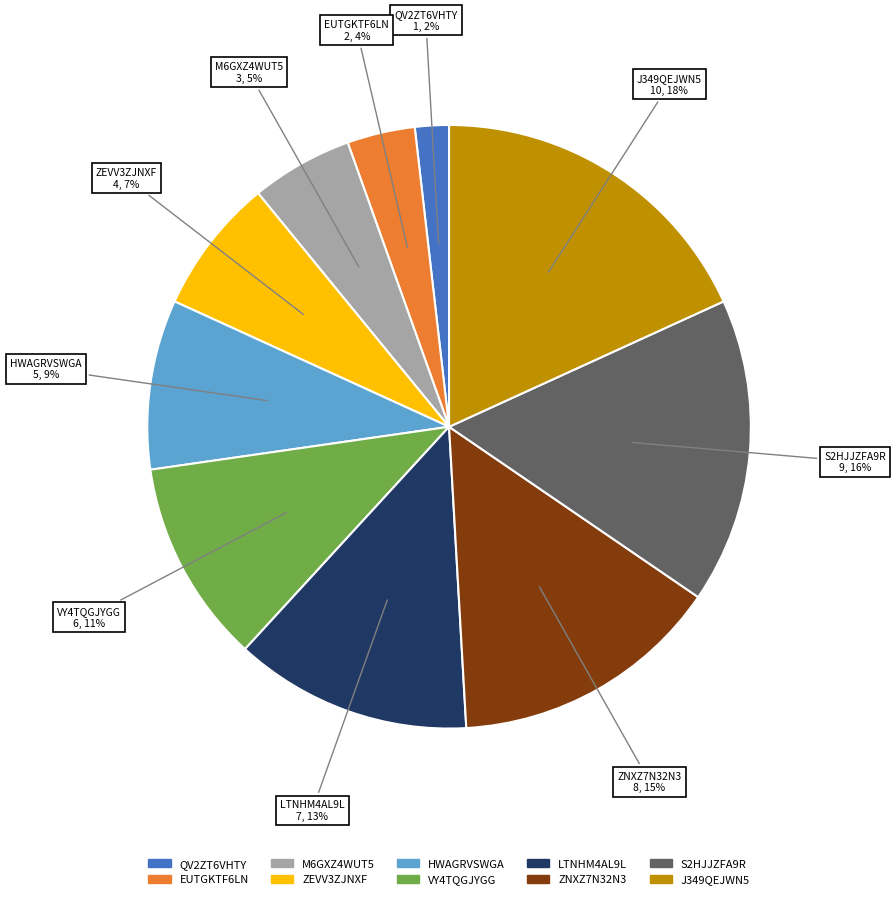

Rank the categories by value from lowest to highest.

QV2ZT6VHTY, EUTGKTF6LN, M6GXZ4WUT5, ZEVV3ZJNXF, HWAGRVSWGA, VY4TQGJYGG, LTNHM4AL9L, ZNXZ7N32N3, S2HJJZFA9R, J349QEJWN5